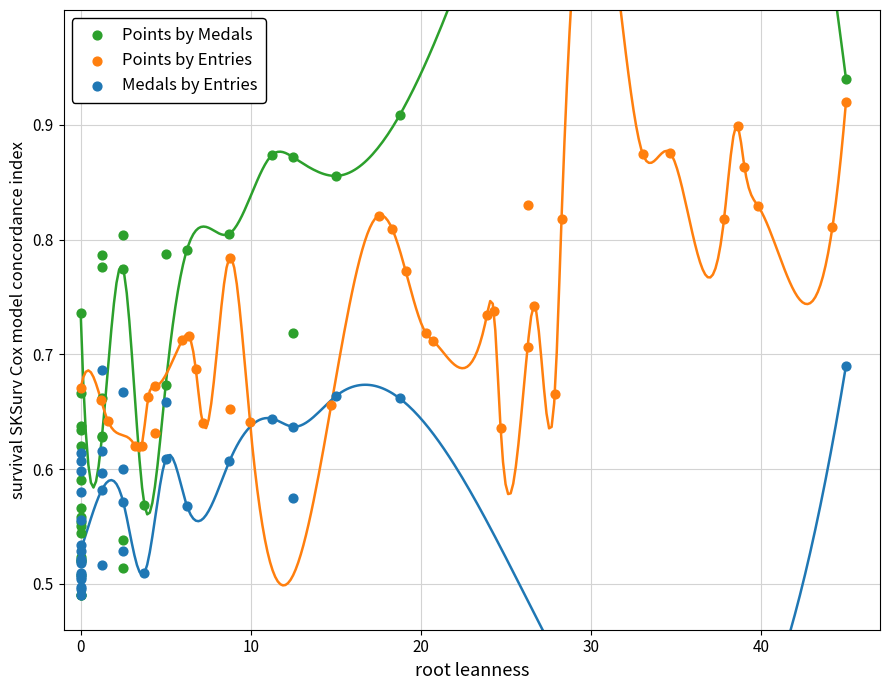

What are all the series names shown in the legend?

Points by Medals, Points by Entries, Medals by Entries